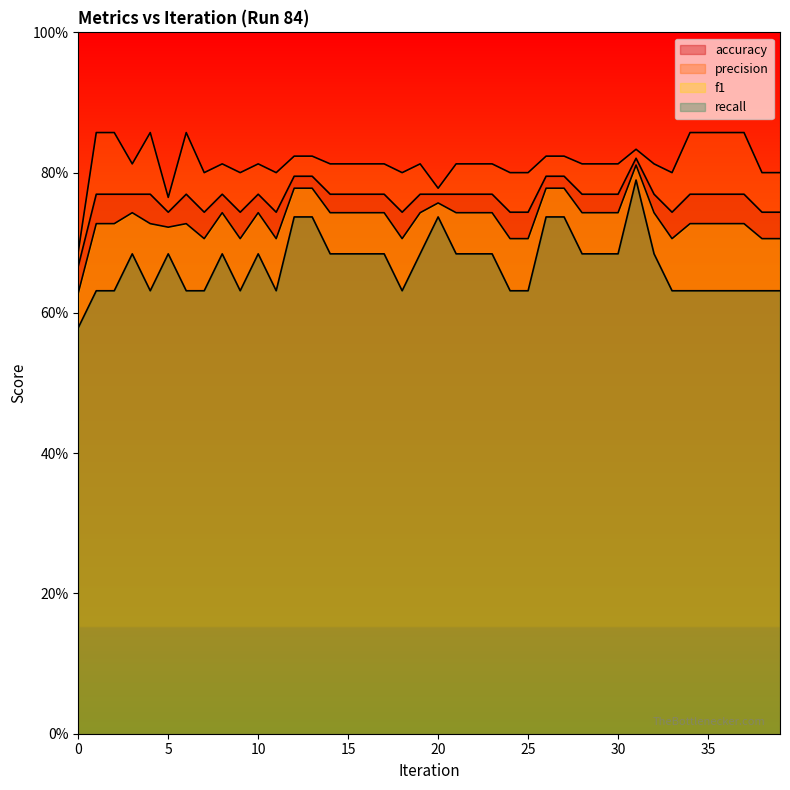

What is the maximum value for precision?

0.9